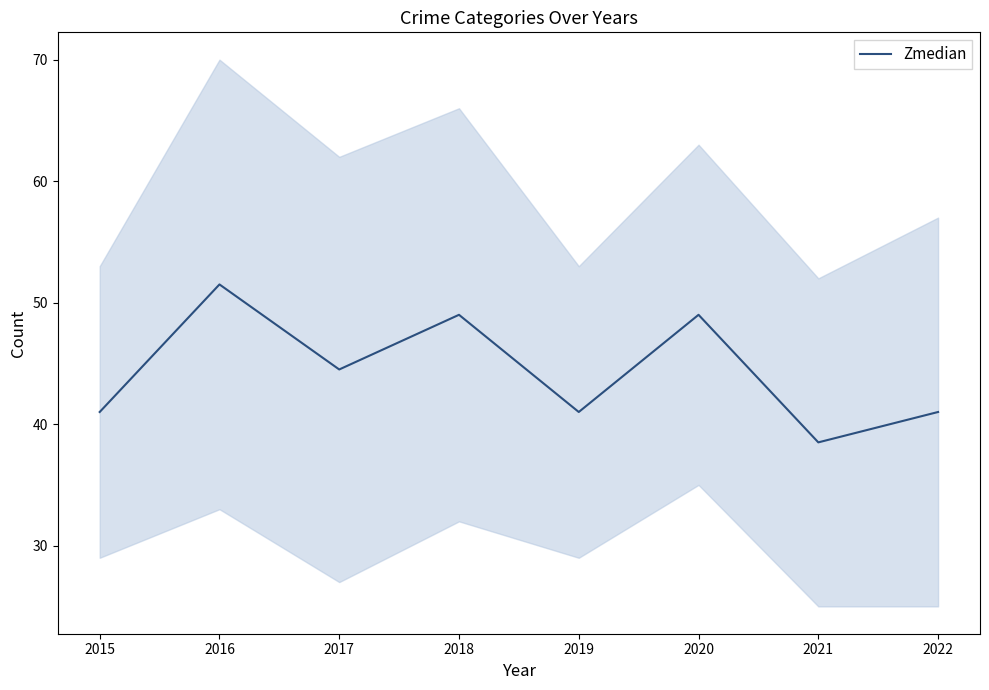

Reading left to right, transcribe all the data shown in this chart.

2015=41.0	2016=51.5	2017=44.5	2018=49.0	2019=41.0	2020=49.0	2021=38.5	2022=41.0